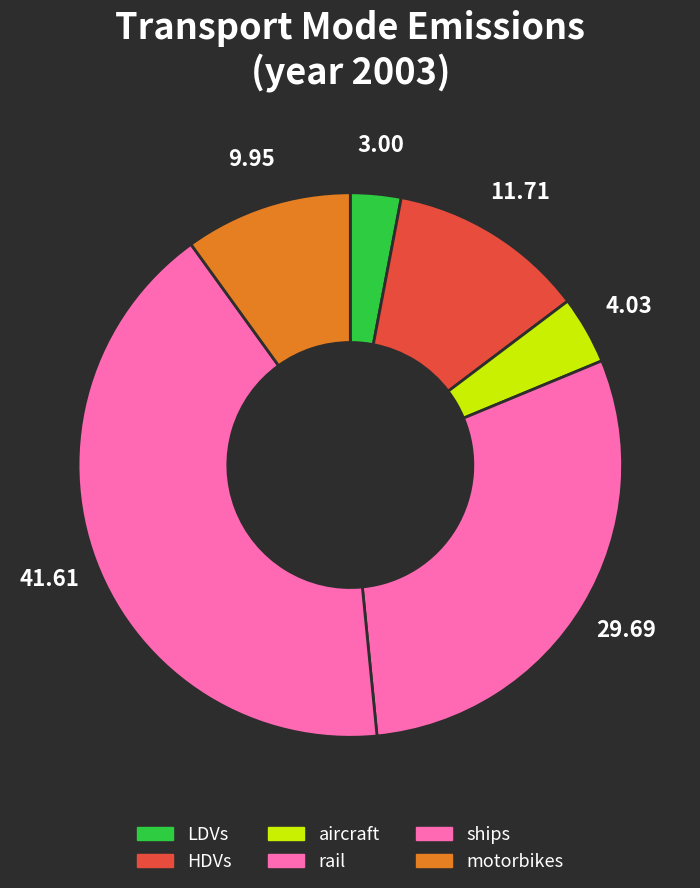

To the nearest percent, what is the combined percentage of LDVs and rail?

33%